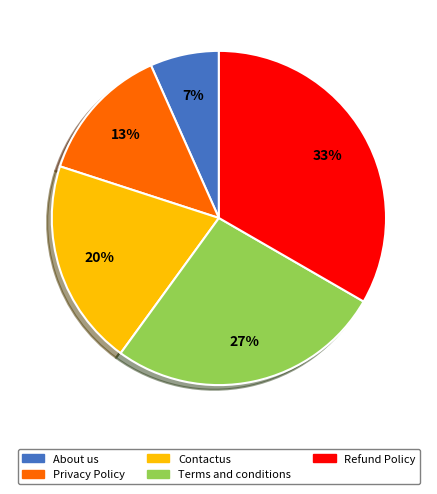

Is it true that Contactus is 20% of the pie?

True